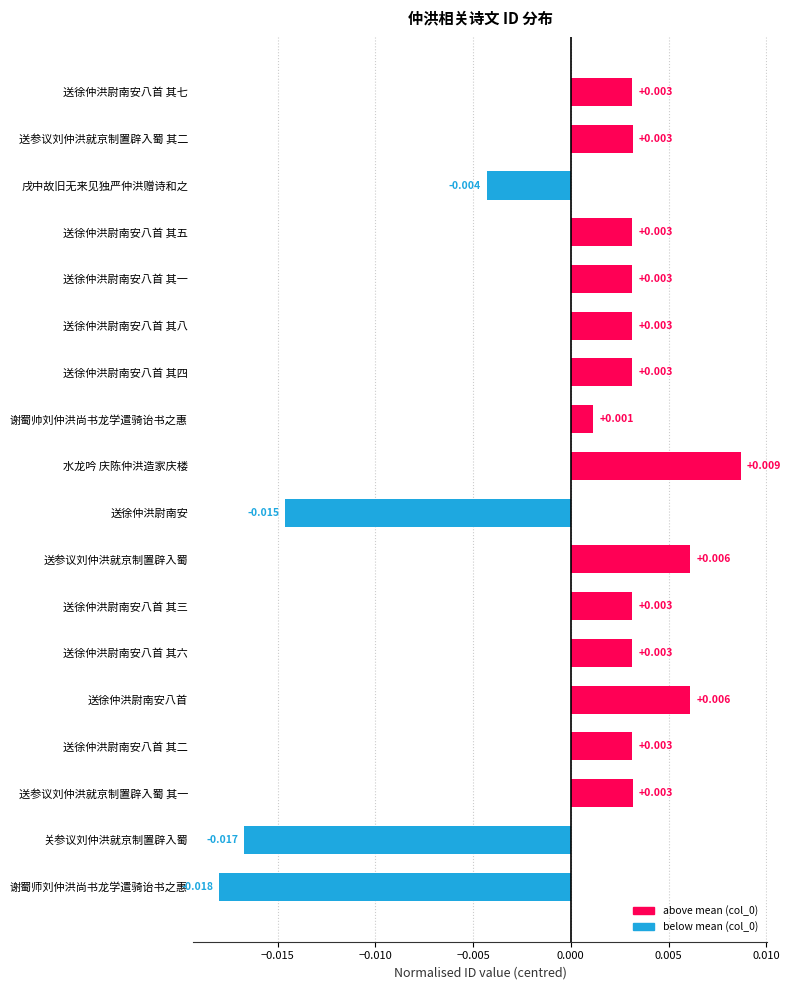

How many distinct data groups are displayed?

1